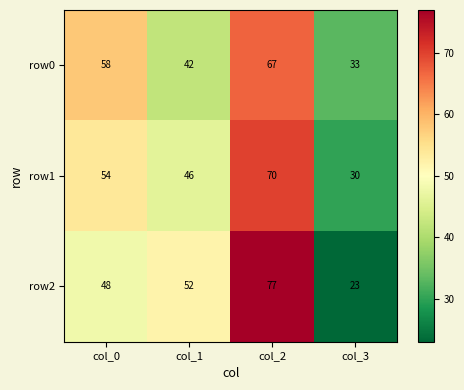

Which series has the widest spread of values?

row2